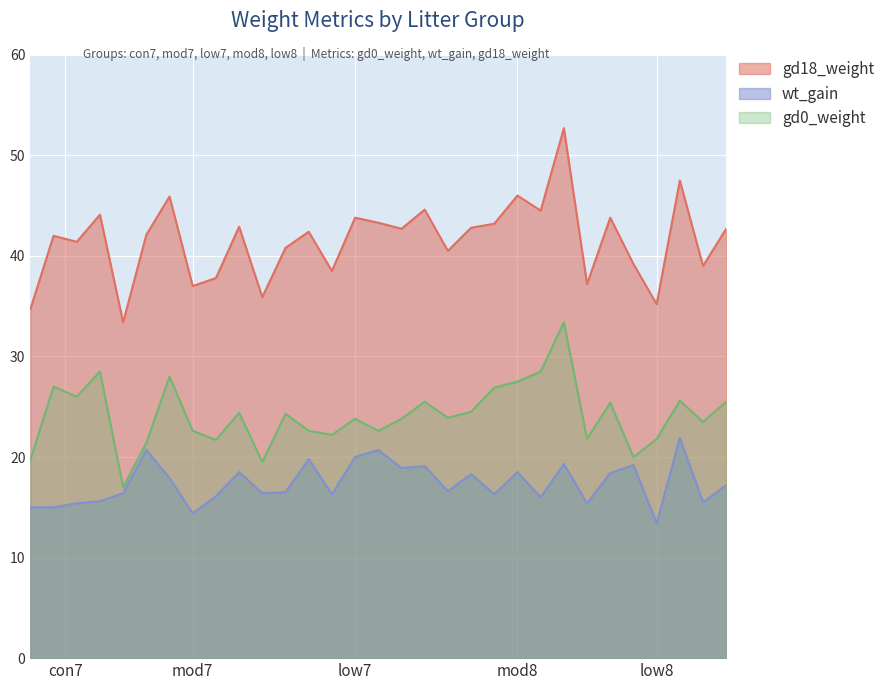

At low8/#108, list the series in order from largest to smallest.

gd18_weight, gd0_weight, wt_gain